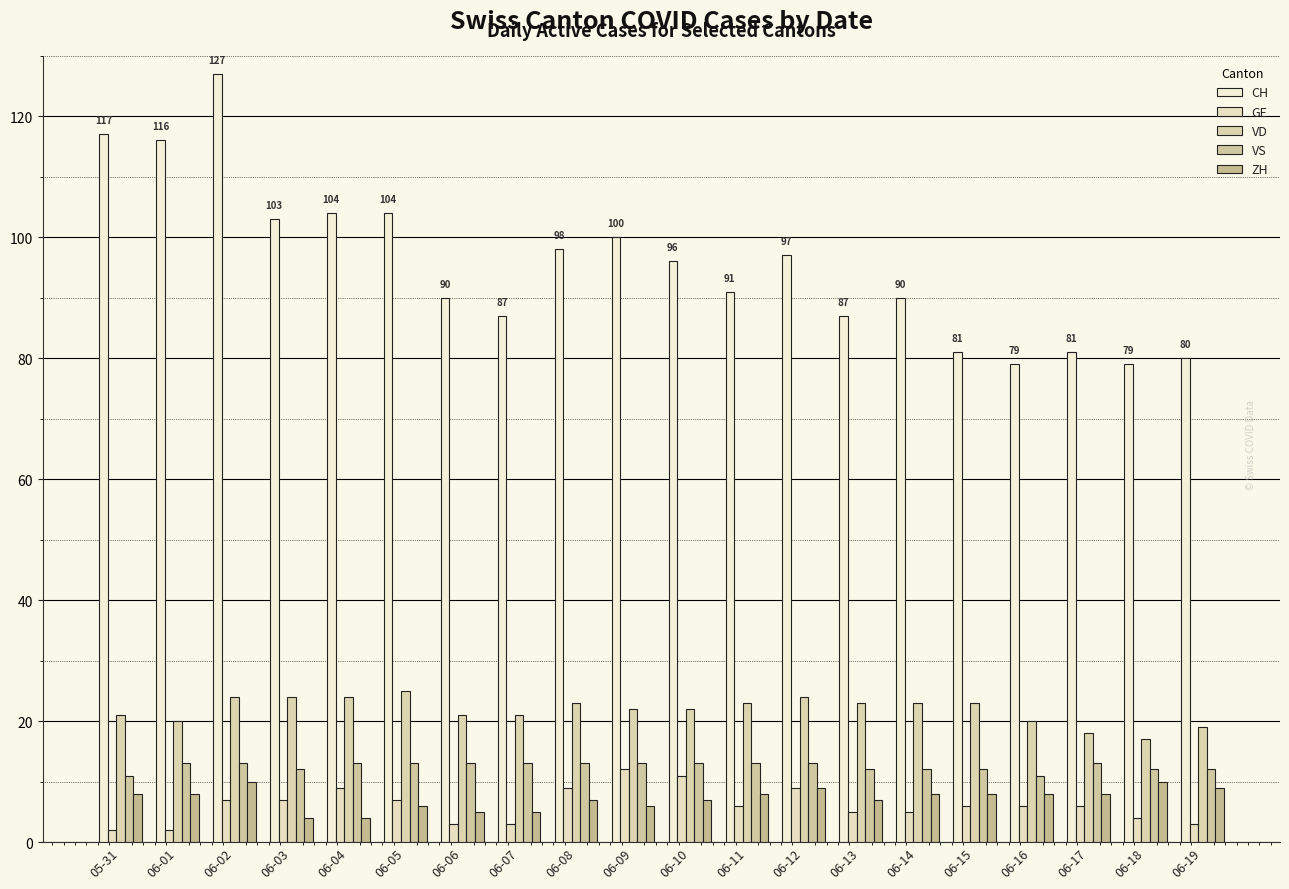

Reading left to right, list all the values displayed in this chart.

CH: 05-31=117	06-01=116	06-02=127	06-03=103	06-04=104	06-05=104	06-06=90	06-07=87	06-08=98	06-09=100	06-10=96	06-11=91	06-12=97	06-13=87	06-14=90	06-15=81	06-16=79	06-17=81	06-18=79	06-19=80
GE: 05-31=2	06-01=2	06-02=7	06-03=7	06-04=9	06-05=7	06-06=3	06-07=3	06-08=9	06-09=12	06-10=11	06-11=6	06-12=9	06-13=5	06-14=5	06-15=6	06-16=6	06-17=6	06-18=4	06-19=3
VD: 05-31=21	06-01=20	06-02=24	06-03=24	06-04=24	06-05=25	06-06=21	06-07=21	06-08=23	06-09=22	06-10=22	06-11=23	06-12=24	06-13=23	06-14=23	06-15=23	06-16=20	06-17=18	06-18=17	06-19=19
VS: 05-31=11	06-01=13	06-02=13	06-03=12	06-04=13	06-05=13	06-06=13	06-07=13	06-08=13	06-09=13	06-10=13	06-11=13	06-12=13	06-13=12	06-14=12	06-15=12	06-16=11	06-17=13	06-18=12	06-19=12
ZH: 05-31=8	06-01=8	06-02=10	06-03=4	06-04=4	06-05=6	06-06=5	06-07=5	06-08=7	06-09=6	06-10=7	06-11=8	06-12=9	06-13=7	06-14=8	06-15=8	06-16=8	06-17=8	06-18=10	06-19=9